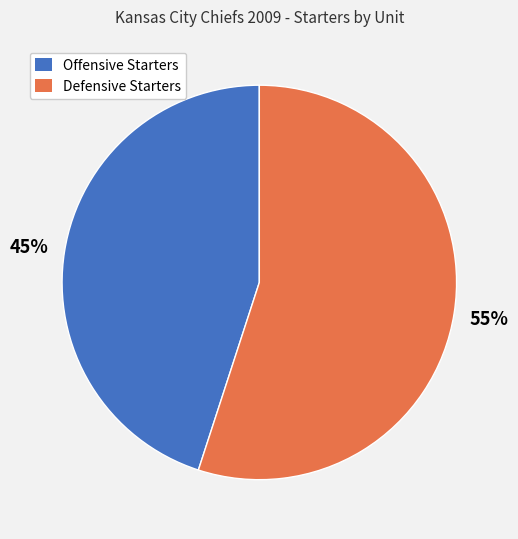

To the nearest percent, what is the difference between the largest and smallest slice percentages?

10%